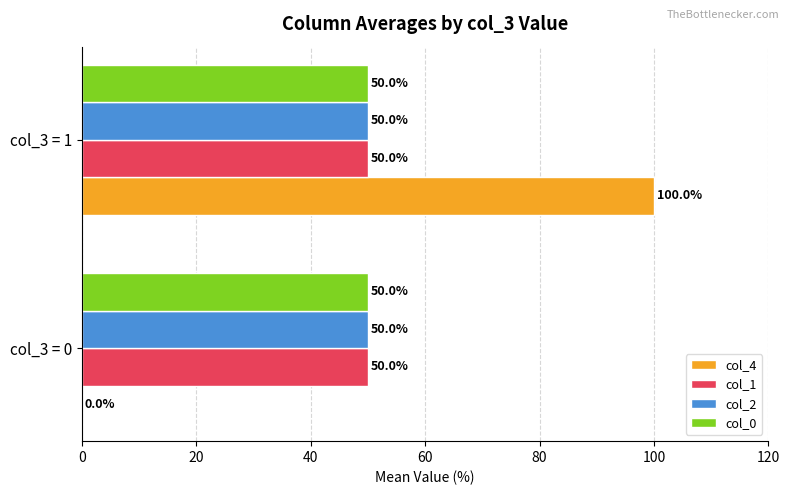

What is the total value across all series at col_3 = 0?

150